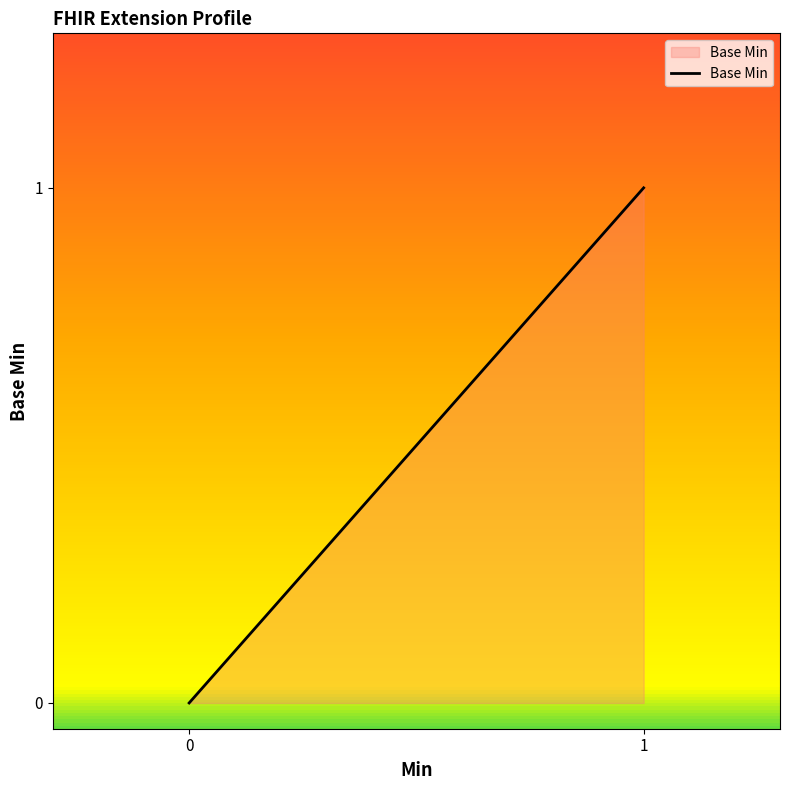

True or false: the data has more than 2 interior local peaks.

False